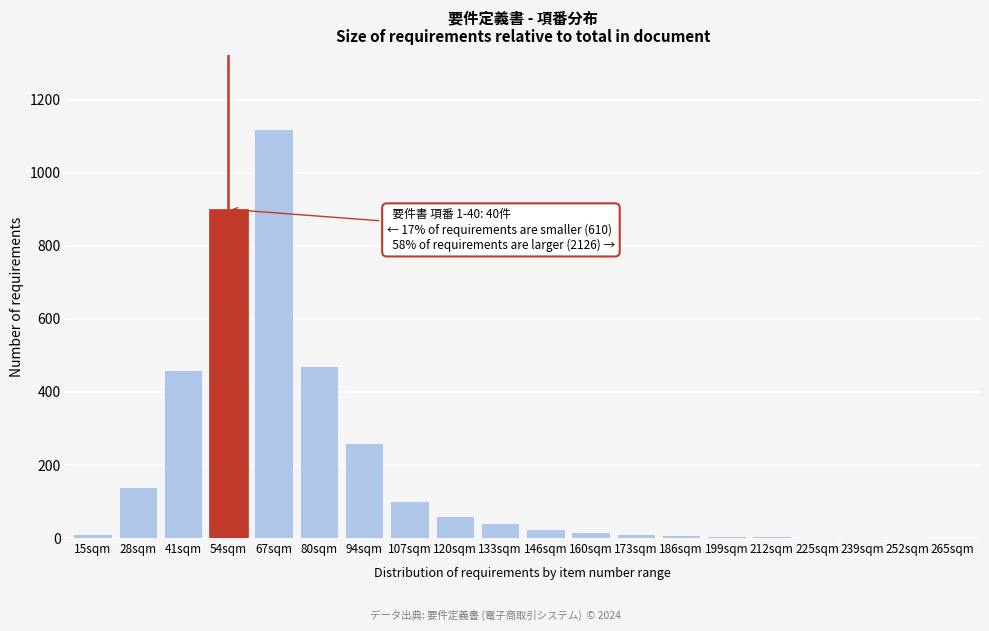

Is it true that the value at 41sqm is 460?

True